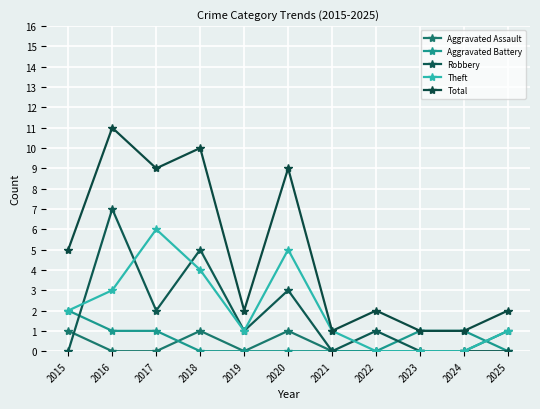

How many lines are shown in the chart?

5